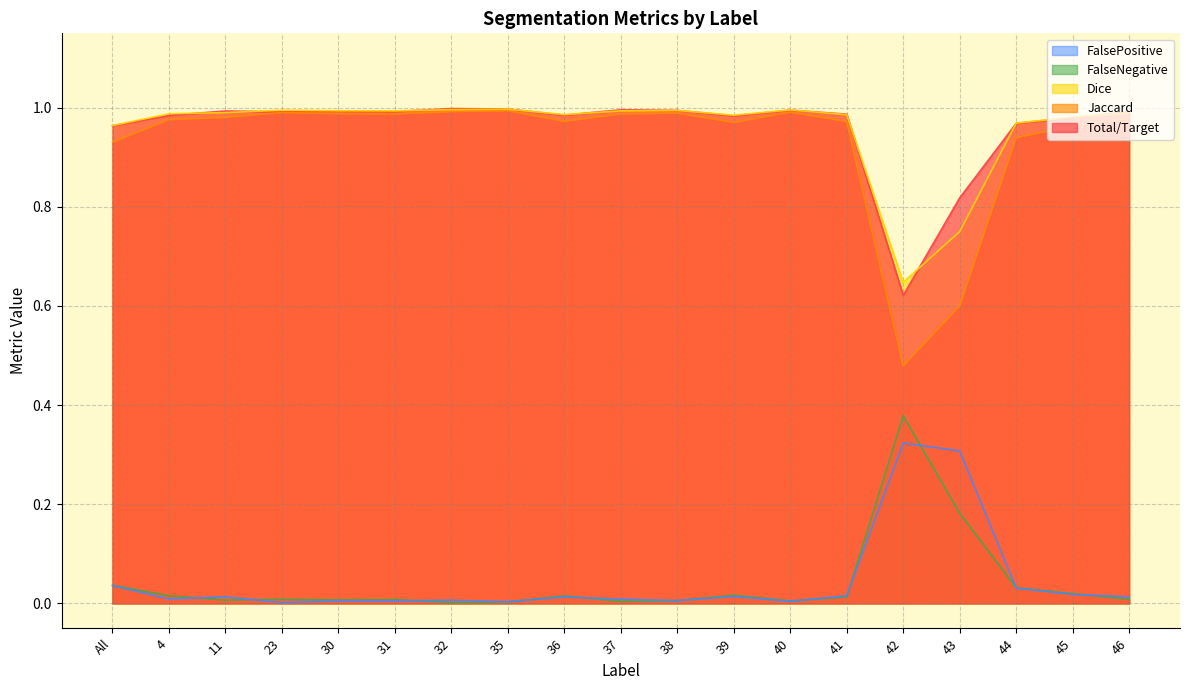

How many lines are shown in the chart?

5